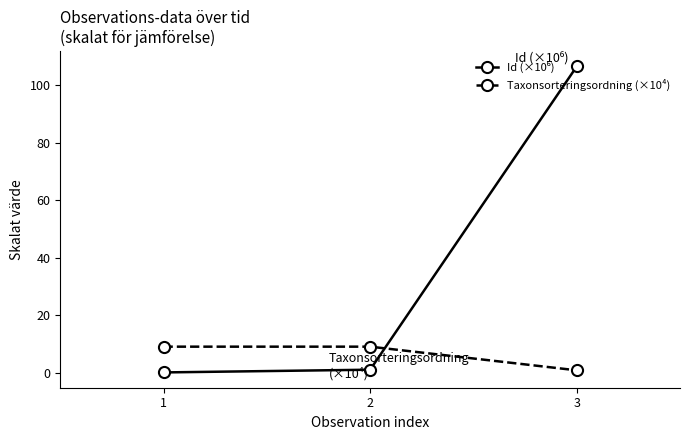

Does the chart have visible grid lines?

No